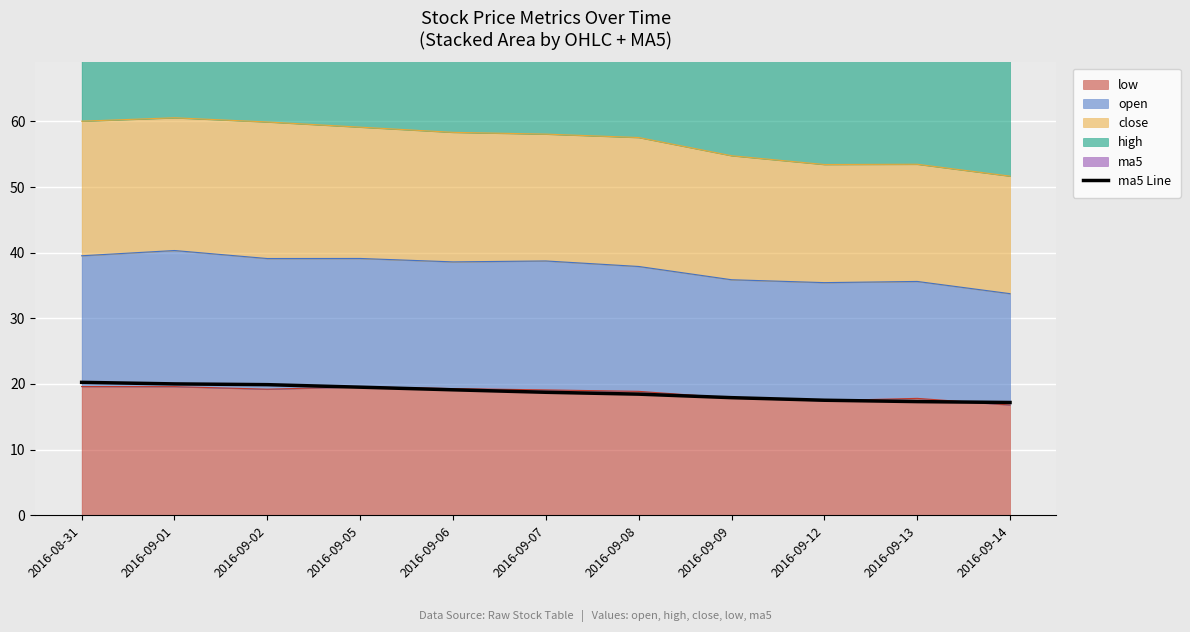

What is the label of the 5th point from the right?

2016-09-08